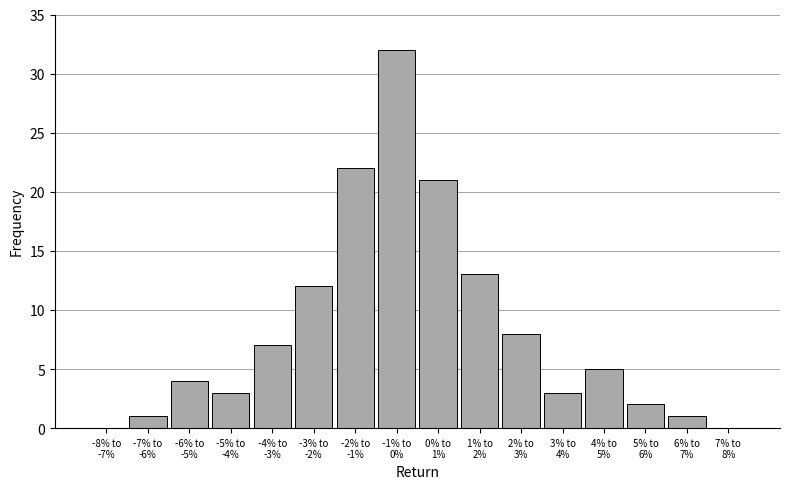

What is the sum of all values?

134